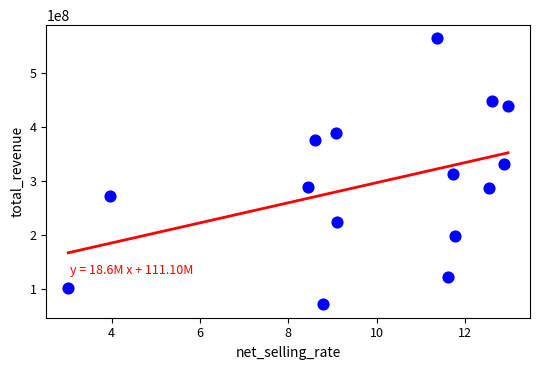

What is the range of X values (max minus min)?

10.0